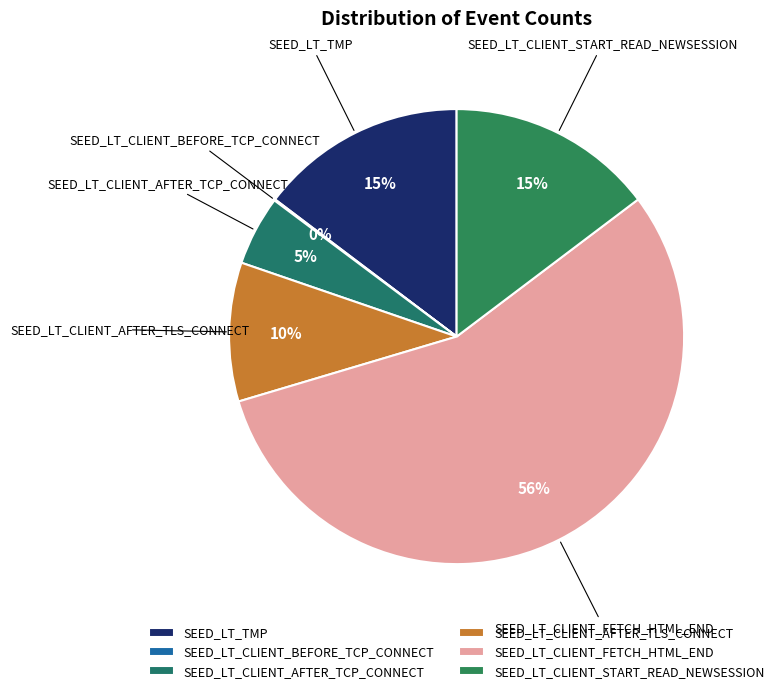

What percentage is the SEED_LT_TMP slice, to the nearest percent?

15%